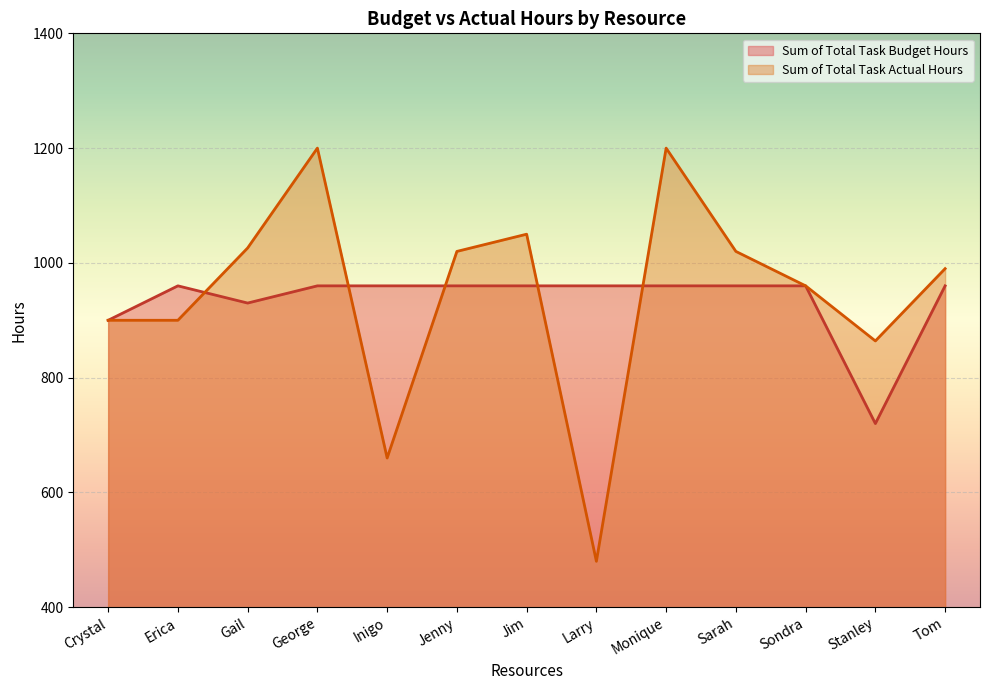

Reading left to right, what are all the values shown in this chart?

Sum of Total Task Budget Hours: Crystal=900	Erica=960	Gail=930	George=960	Inigo=960	Jenny=960	Jim=960	Larry=960	Monique=960	Sarah=960	Sondra=960	Stanley=720	Tom=960
Sum of Total Task Actual Hours: Crystal=900	Erica=900	Gail=1026	George=1200	Inigo=660	Jenny=1020	Jim=1050	Larry=480	Monique=1200	Sarah=1020	Sondra=960	Stanley=864	Tom=990